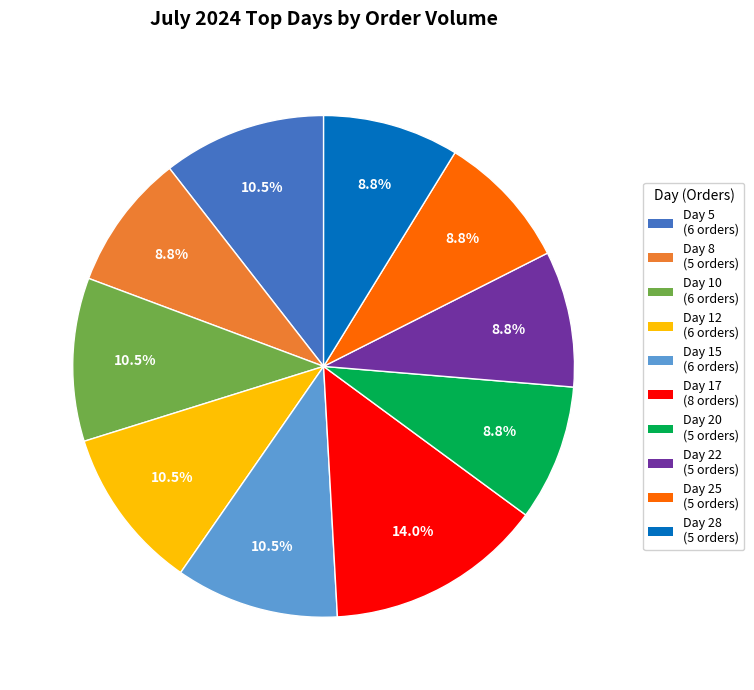

Is there a majority slice in this chart?

No